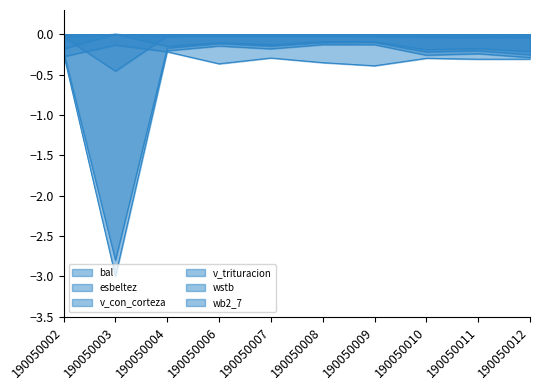

Reading left to right, what are all the values shown in this chart?

bal: -0.0	-0.0	-0.0	-0.0	-0.0	-0.0	-0.0	-0.0	-0.0	-0.0
esbeltez: -0.3	-0.1	-0.2	-0.4	-0.3	-0.4	-0.4	-0.3	-0.3	-0.3
v_con_corteza: -0.2	-3.0	-0.2	-0.1	-0.2	-0.1	-0.1	-0.3	-0.2	-0.3
v_trituracion: -0.2	-2.8	-0.2	-0.1	-0.1	-0.1	-0.1	-0.2	-0.2	-0.3
wstb: -0.2	-0.0	-0.2	-0.1	-0.1	-0.1	-0.1	-0.2	-0.2	-0.2
wb2_7: -0.0	-0.5	-0.0	-0.0	-0.0	-0.0	-0.0	-0.0	-0.0	-0.0